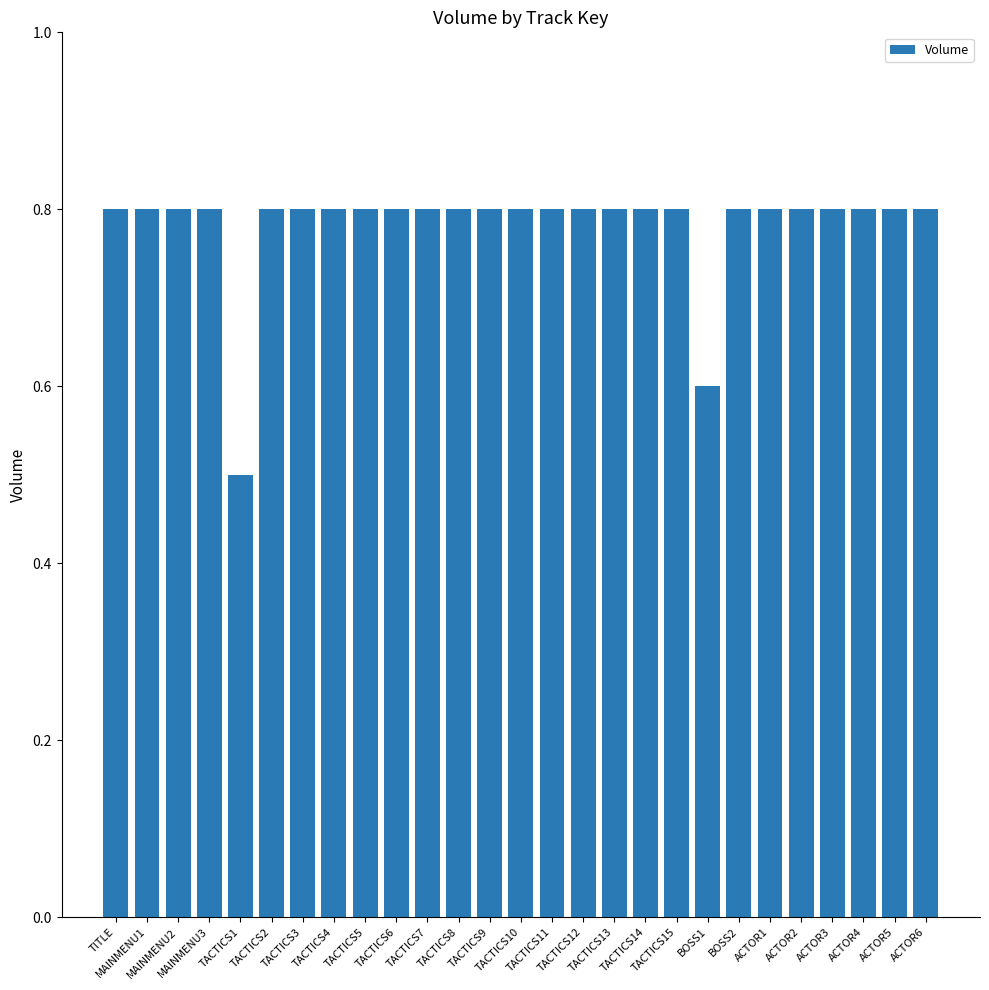

Reading left to right, list all the values displayed in this chart.

TITLE=0.8	MAINMENU1=0.8	MAINMENU2=0.8	MAINMENU3=0.8	TACTICS1=0.5	TACTICS2=0.8	TACTICS3=0.8	TACTICS4=0.8	TACTICS5=0.8	TACTICS6=0.8	TACTICS7=0.8	TACTICS8=0.8	TACTICS9=0.8	TACTICS10=0.8	TACTICS11=0.8	TACTICS12=0.8	TACTICS13=0.8	TACTICS14=0.8	TACTICS15=0.8	BOSS1=0.6	BOSS2=0.8	ACTOR1=0.8	ACTOR2=0.8	ACTOR3=0.8	ACTOR4=0.8	ACTOR5=0.8	ACTOR6=0.8